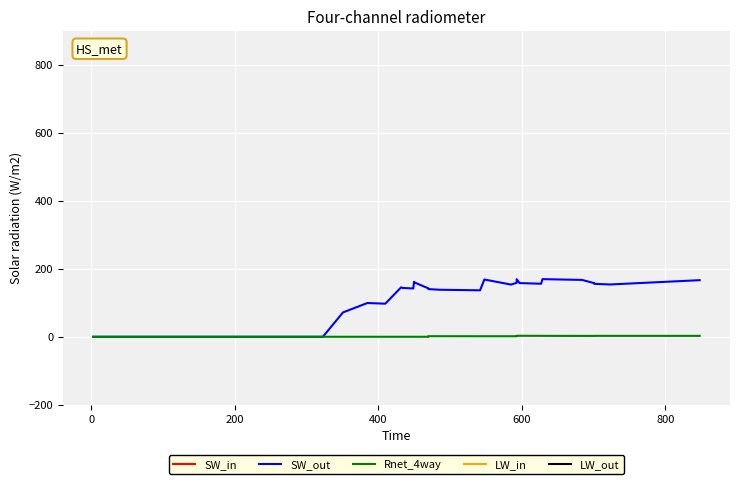

How many interior local valleys does the LW_out series have?

8